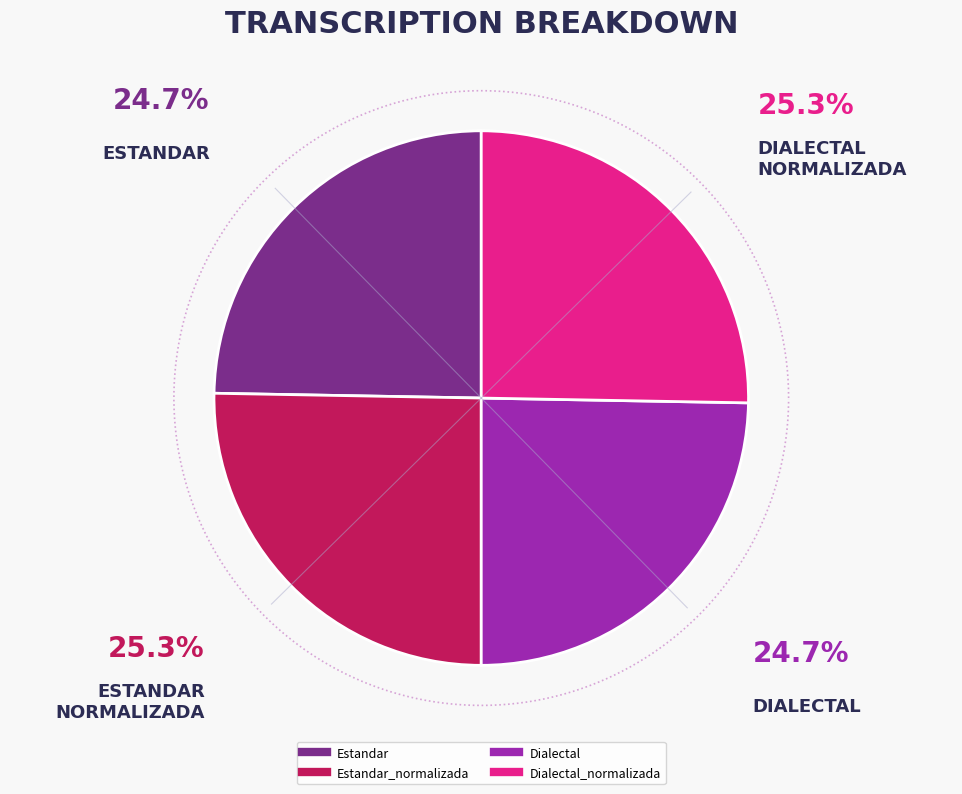

Rank the categories by value from highest to lowest.

Estandar_normalizada, Dialectal_normalizada, Estandar, Dialectal